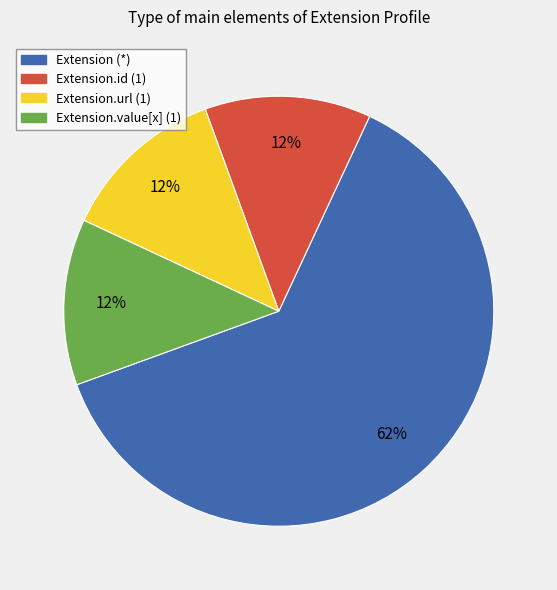

What is the ratio of the value at Extension.value[x] (1) to the value at Extension.url (1)?

1.0